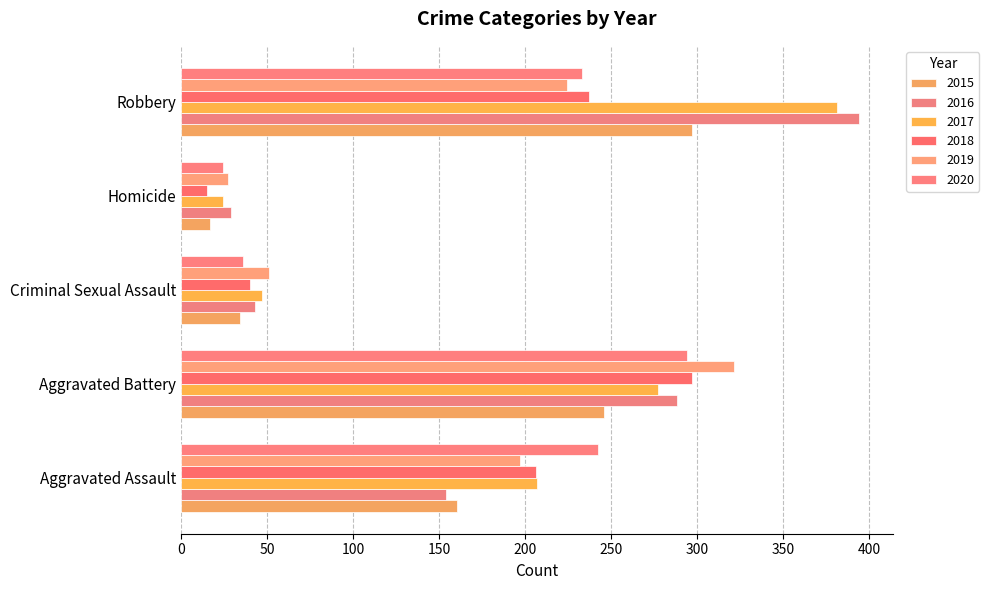

At Robbery, list the series in order from smallest to largest.

2019, 2020, 2018, 2015, 2017, 2016